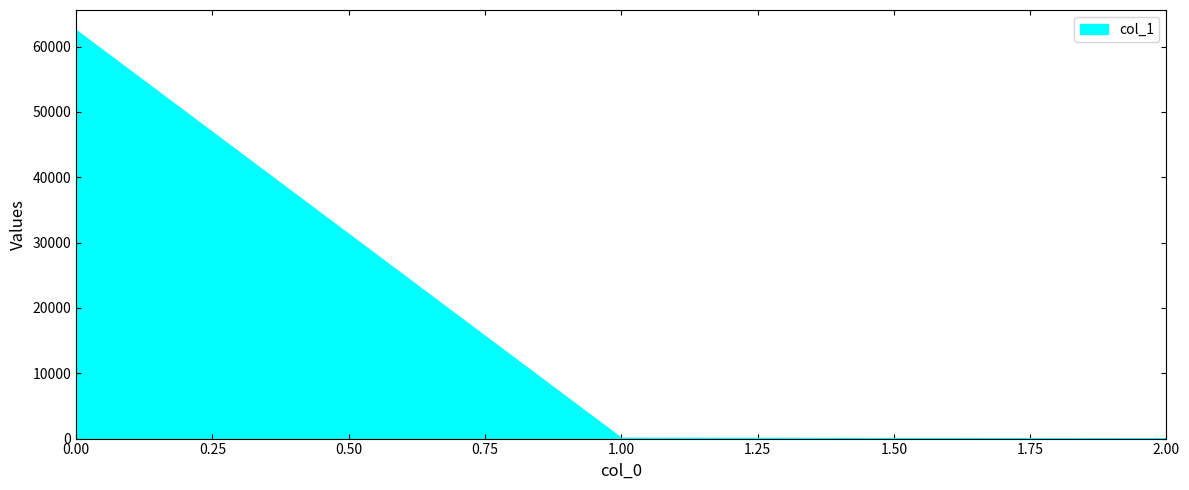

What is the difference between the maximum and second lowest values?

62405.0